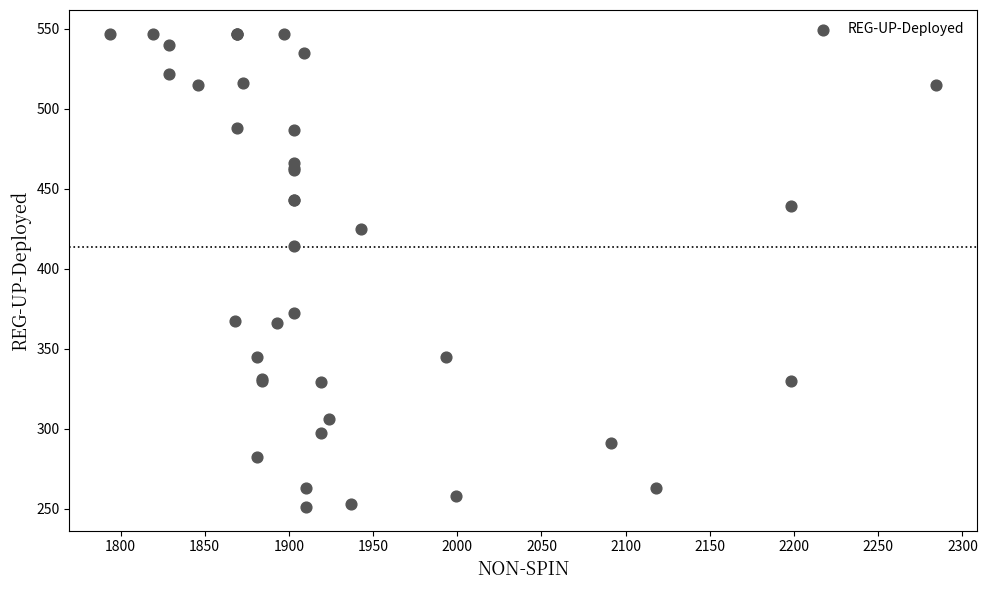

What Y value in the scatter plot is closest to 399?

414